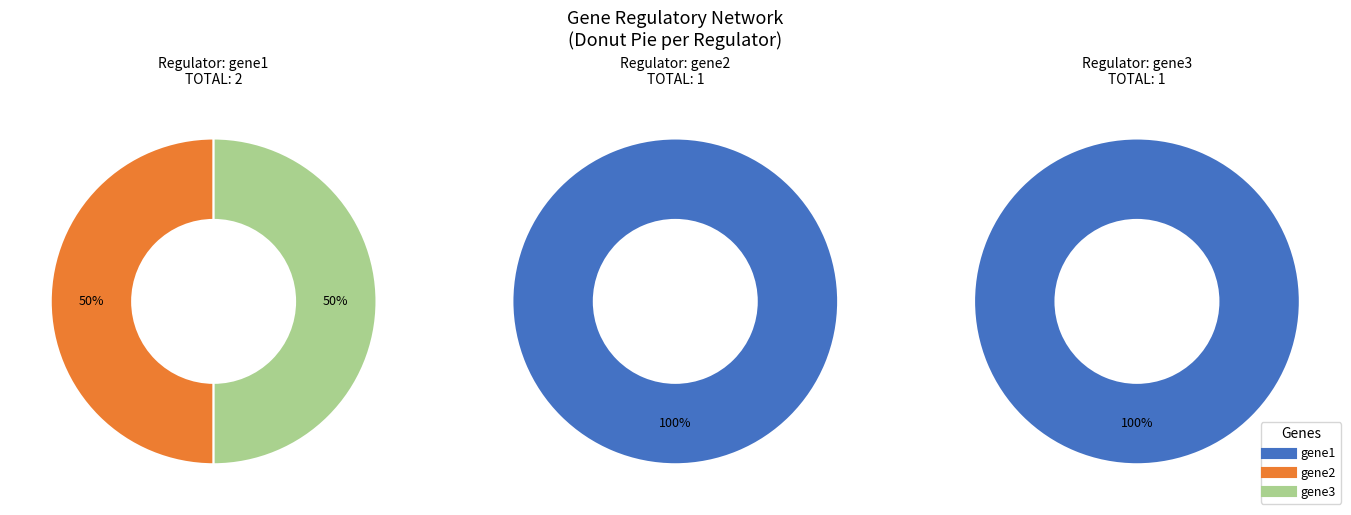

Which category has the smallest portion of the pie?

gene1